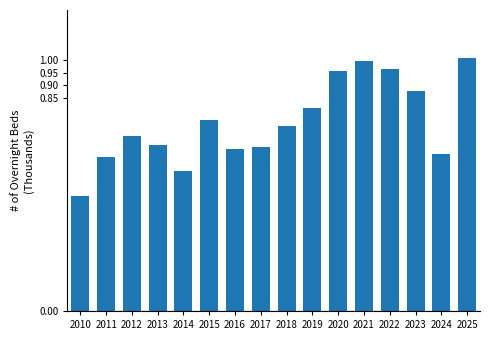

Is it true that the value at 2025 is 1.0?

True